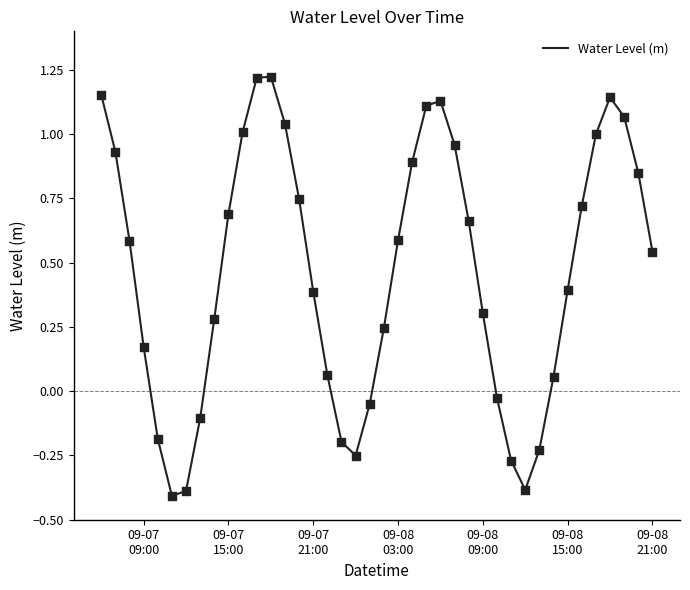

What is the difference between the maximum and minimum values?

1.6